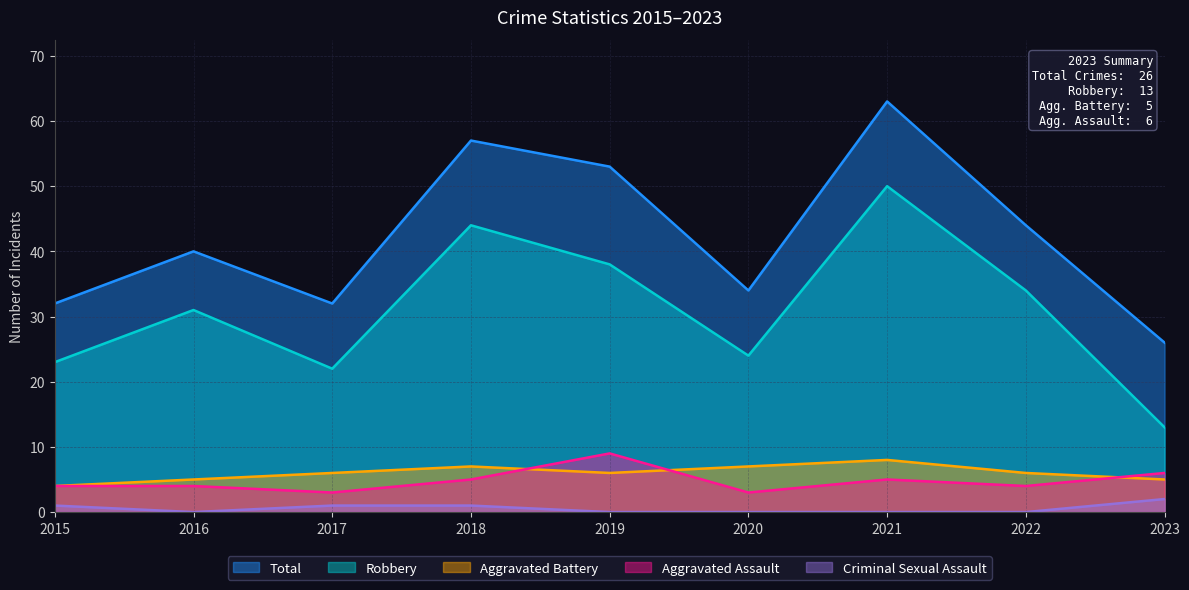

Which series has the largest range (max minus min)?

Robbery